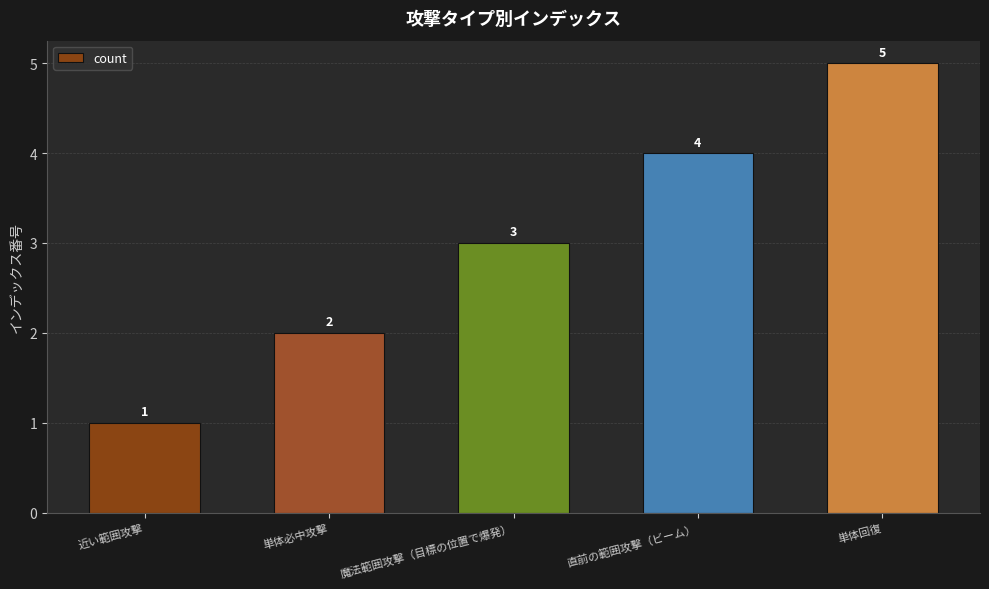

What is the sum of all values?

15